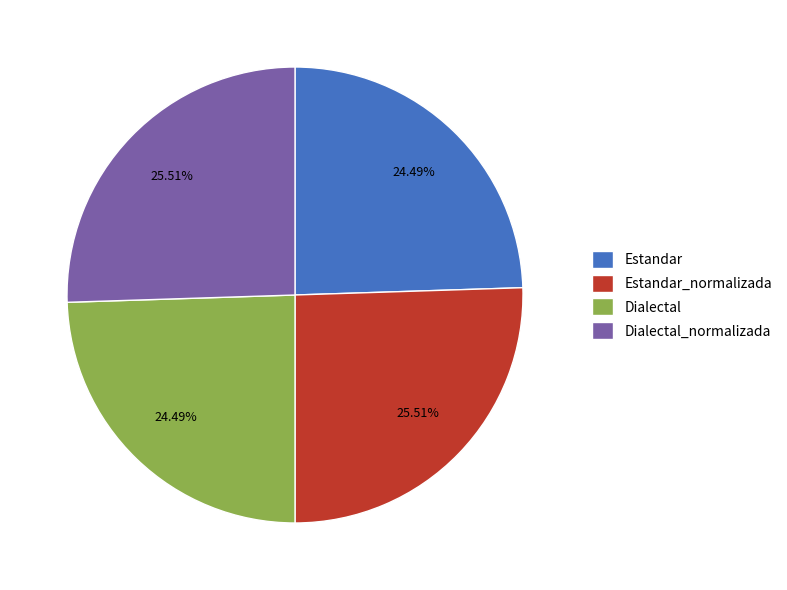

Approximately how many times larger is the value at Estandar compared to Dialectal?

1.0